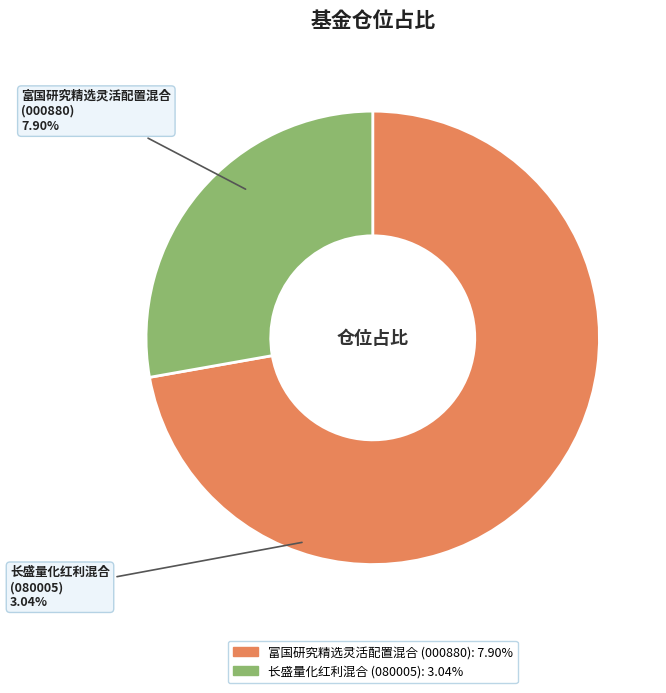

Is there any slice that represents more than half of the pie?

Yes